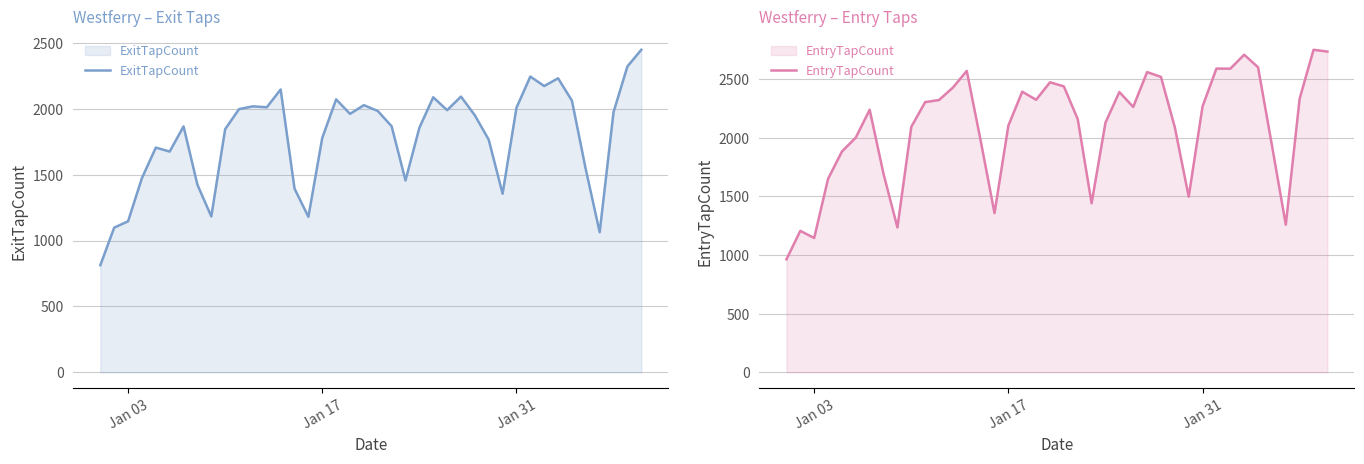

What position from the left is Jan 17?

2